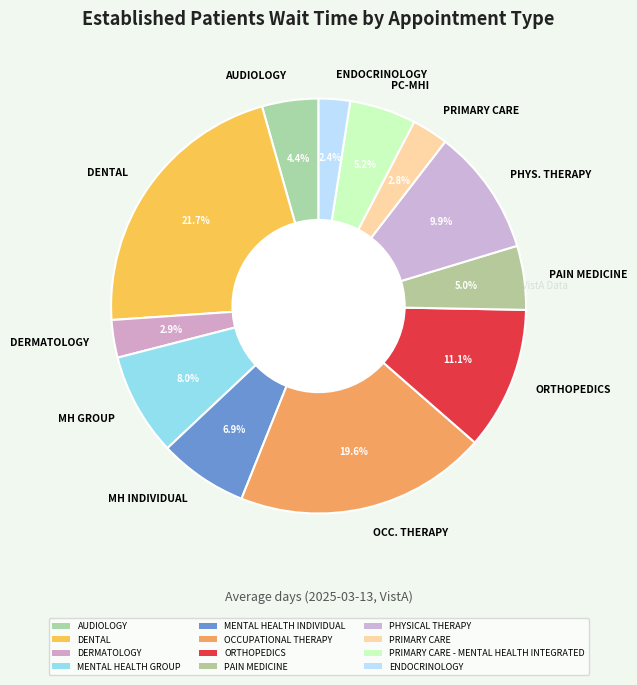

Which category has the biggest portion of the pie?

DENTAL